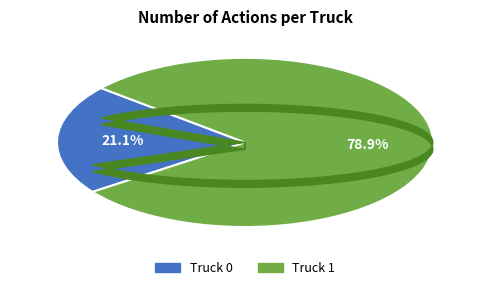

To the nearest percent, what is the difference between the largest and smallest slice percentages?

58%